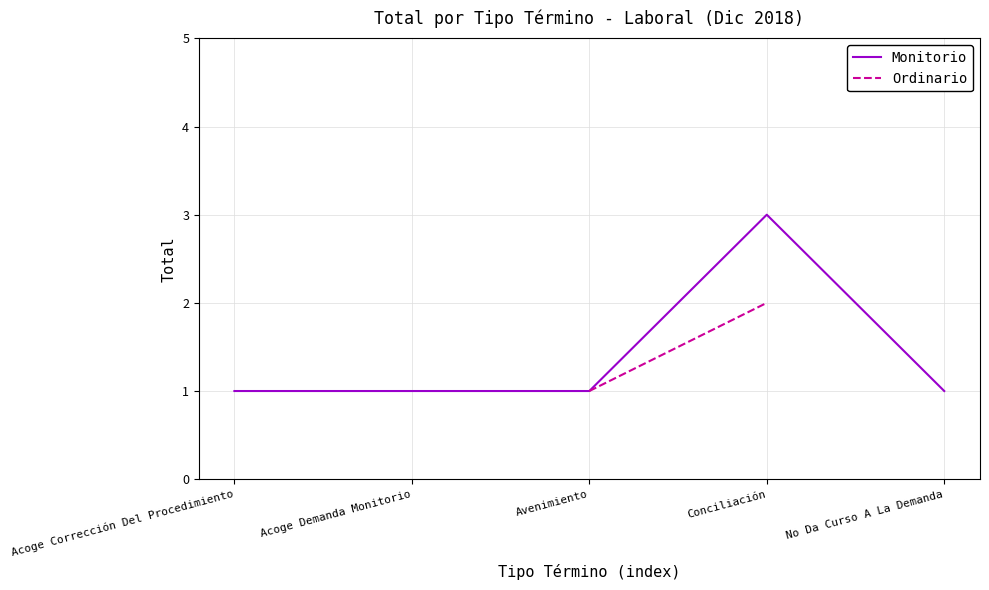

What is the value of the 2nd point from the left?

1